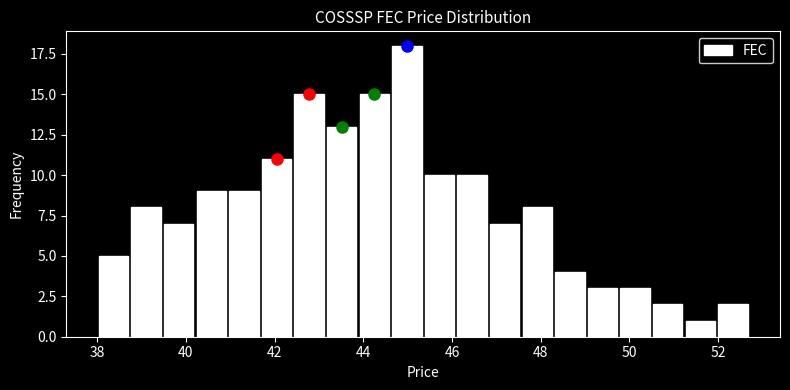

Read against the x-axis, roughly where is the centre of the tallest bar?

45.0